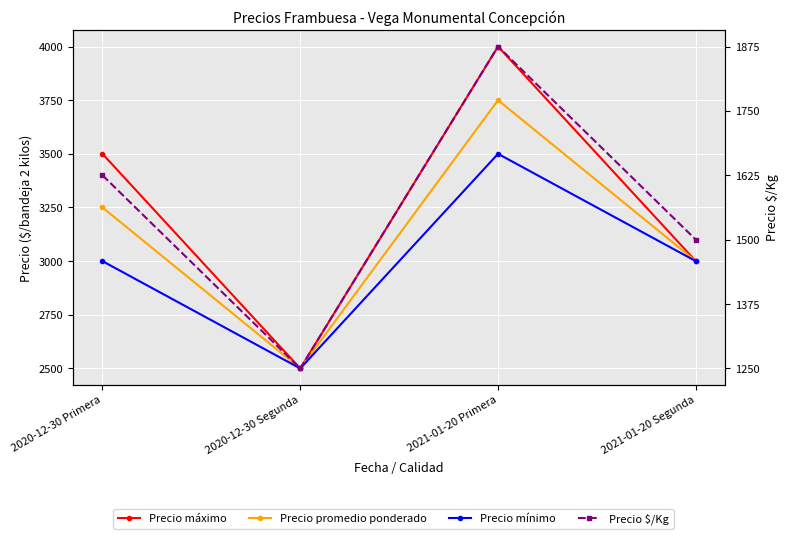

True or false: Precio máximo has a value of 2500 at 2020-12-30 Segunda.

True